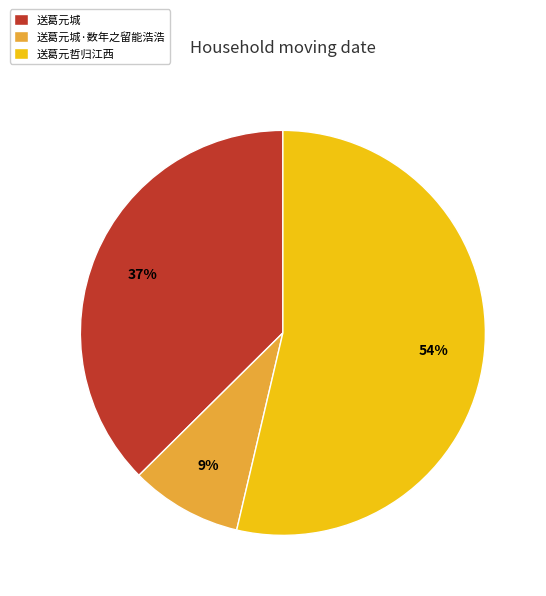

What is the smallest slice in the pie chart?

送葛元城·数年之留能浩浩